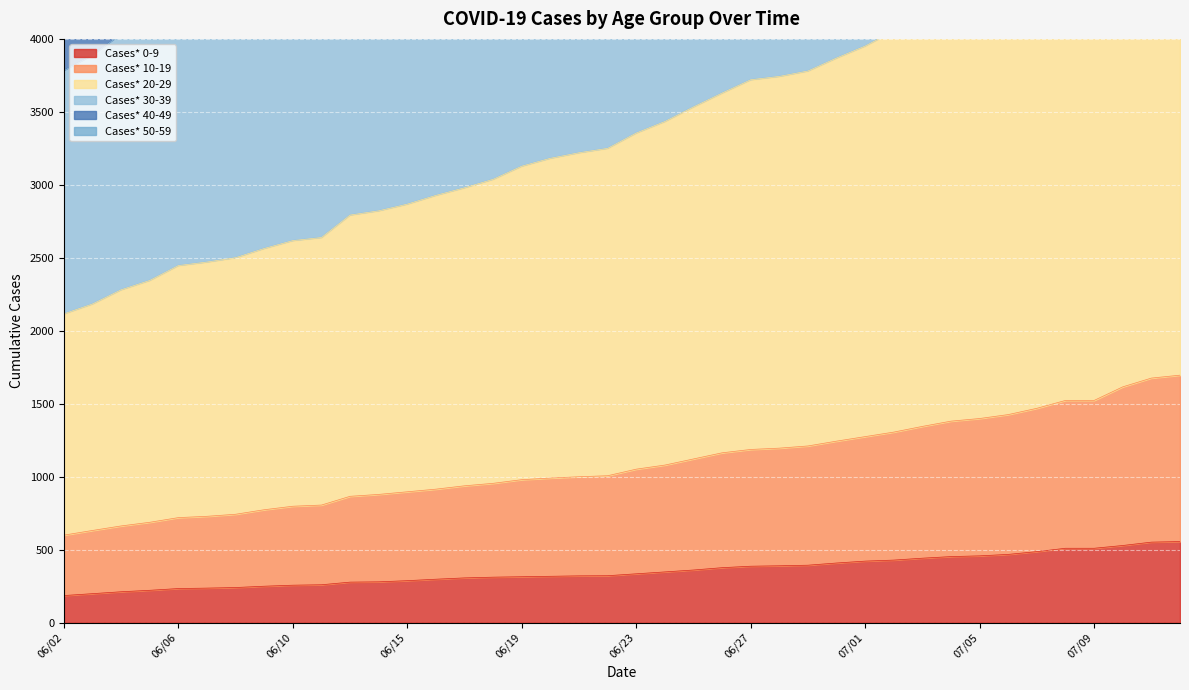

Rank the series at 06/07 from lowest to highest value.

Cases* 0-9, Cases* 10-19, Cases* 20-29, Cases* 50-59, Cases* 40-49, Cases* 30-39